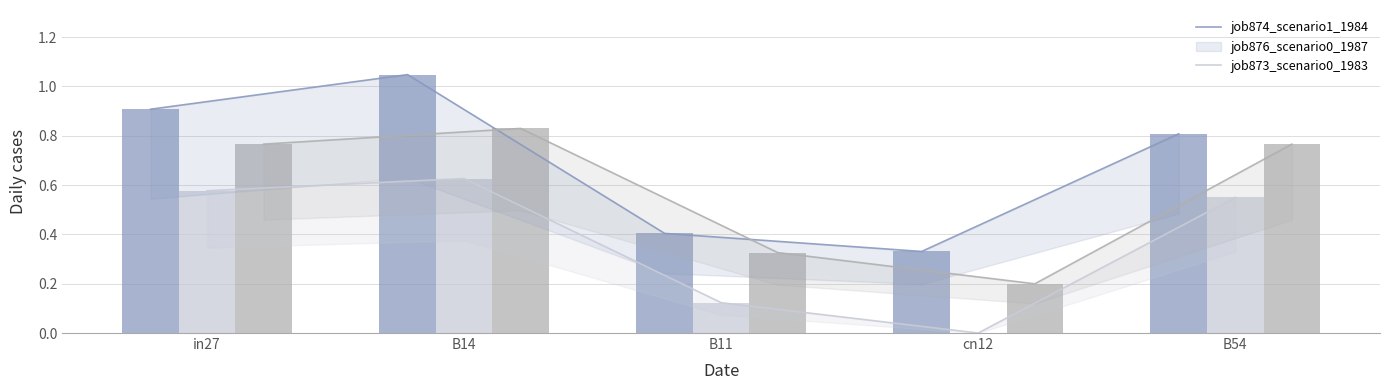

At how many categories does at least one series exceed 0?

5